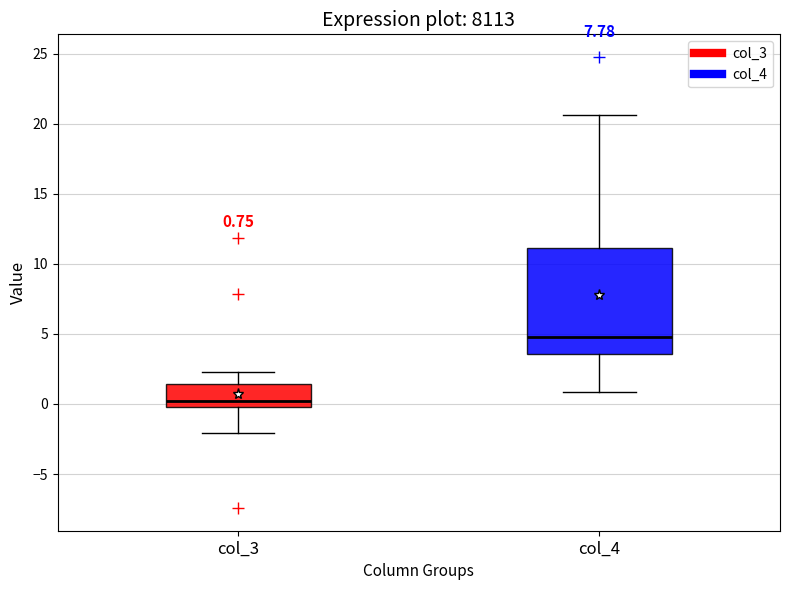

Which box's median line is the lowest?

col_3